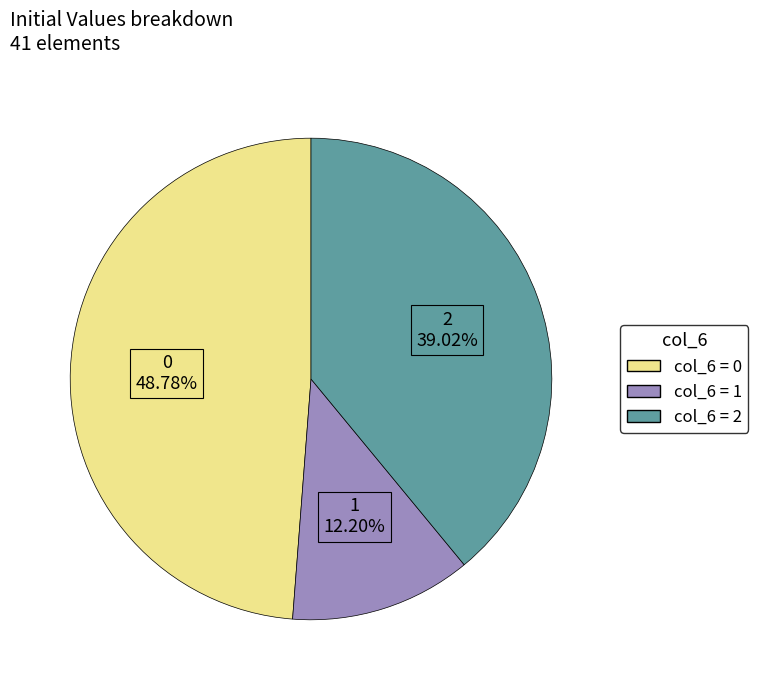

Does any single category account for the majority?

No